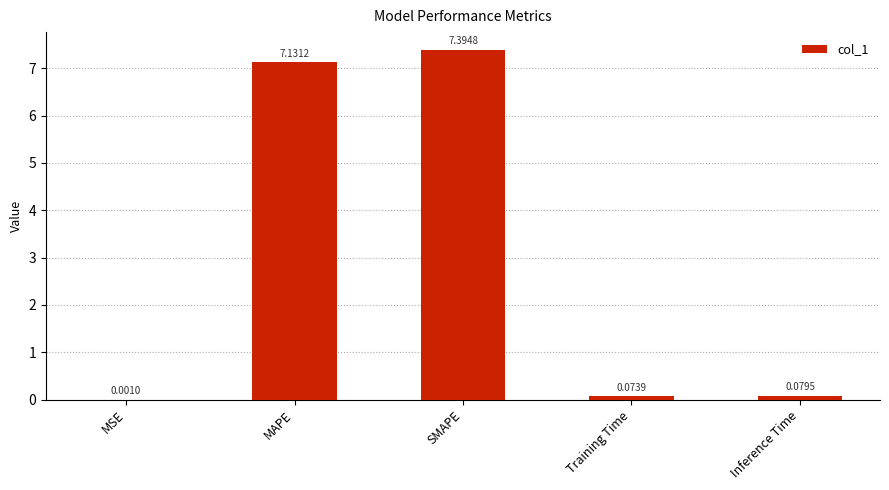

Where is the data nearest to the value 3?

Inference Time